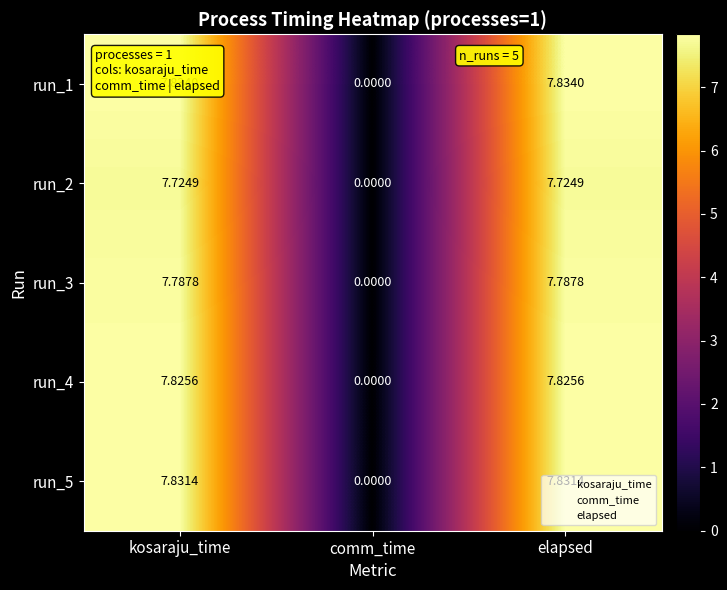

Is the value of run_1 at comm_time greater than the value of run_4 at kosaraju_time?

No